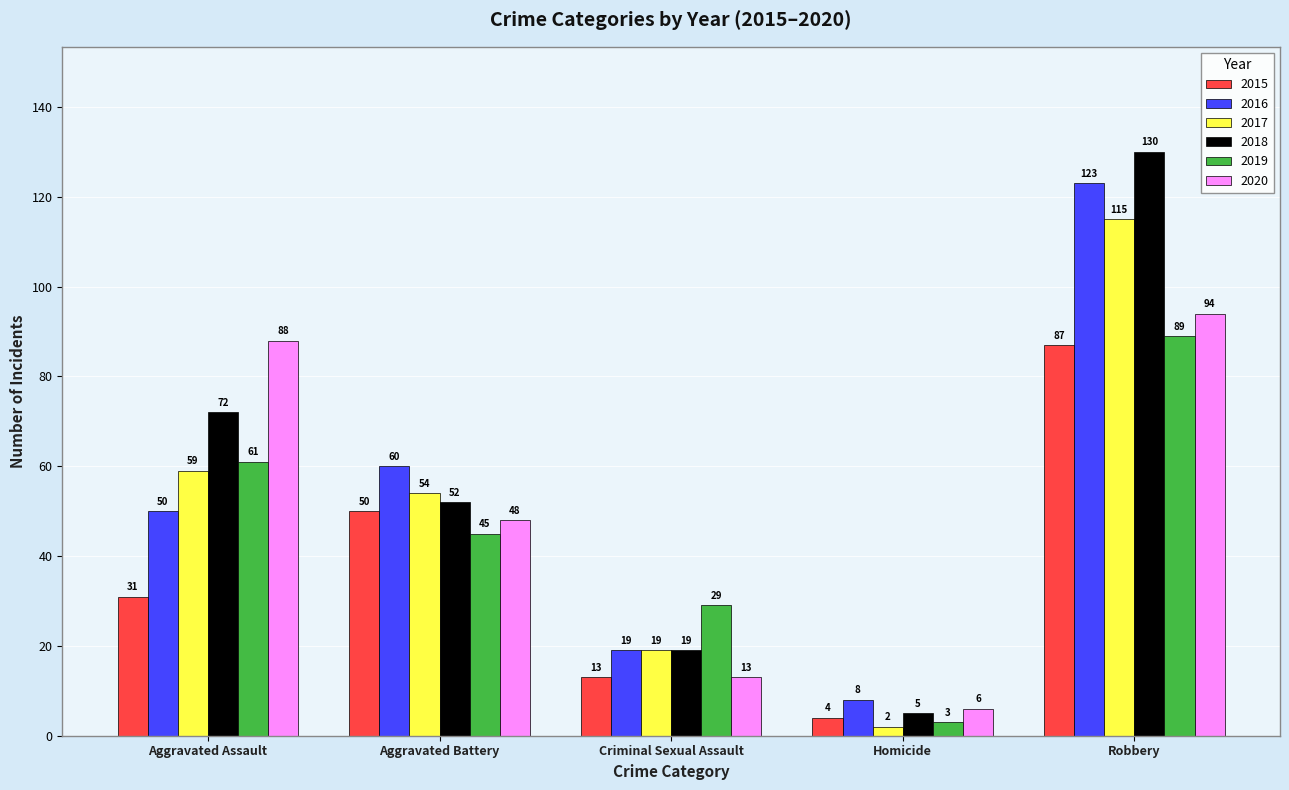

Does the chart contain stacked bars?

No